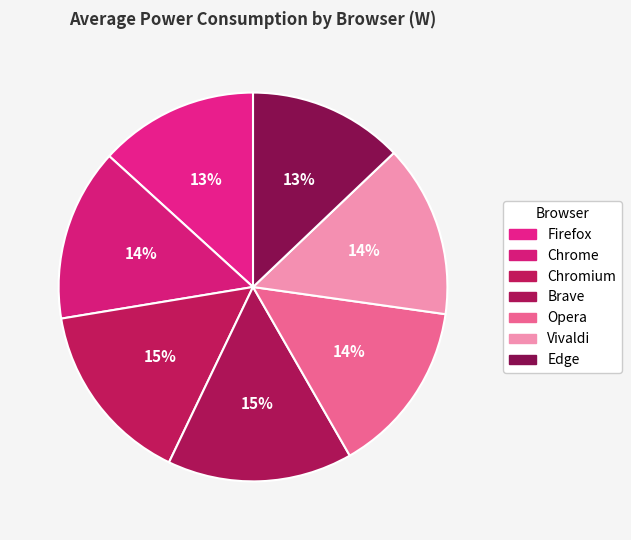

True or false: Edge accounts for 13% of the total.

True